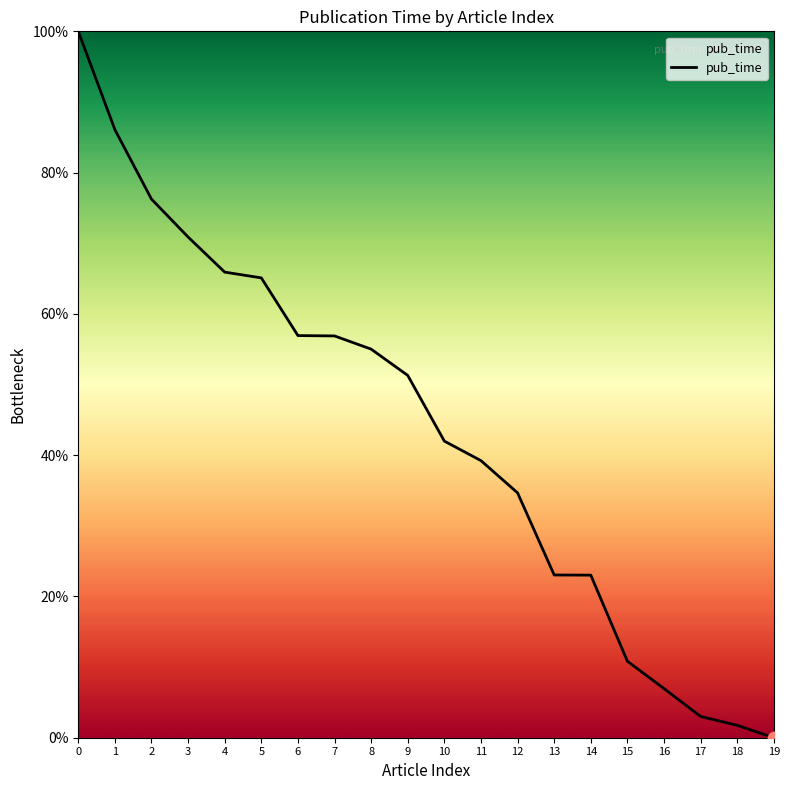

What is the ratio of the value at 11 to the value at 9?

0.8